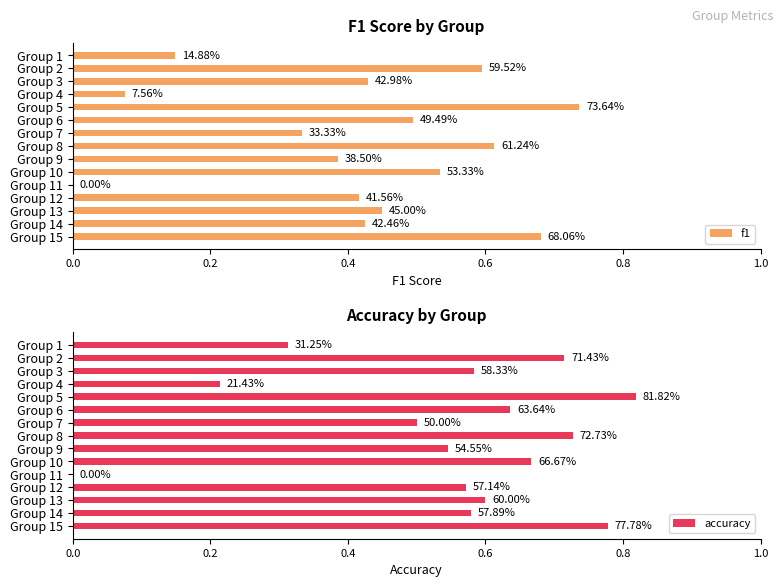

Is it true that accuracy equals 0.8 at Group 3?

False